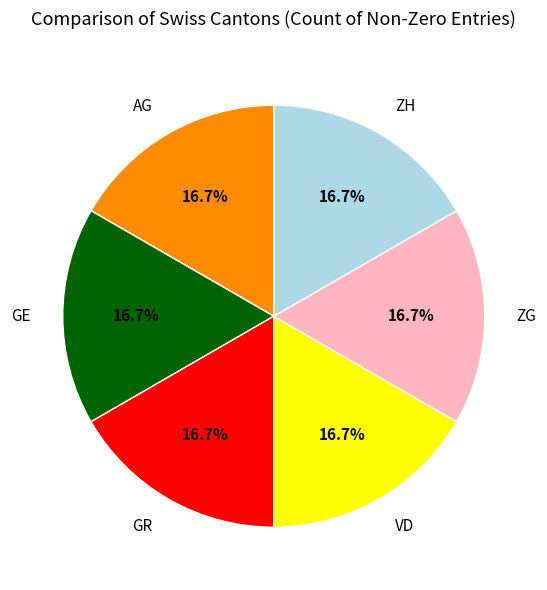

Approximately how many times larger is the value at GE compared to VD?

1.0